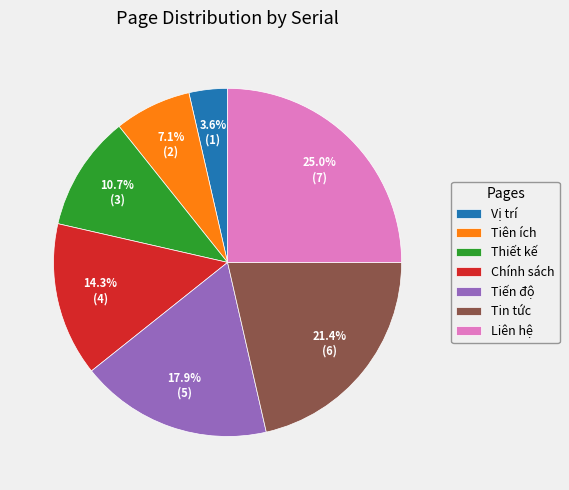

What is the largest slice in the pie chart?

Liên hệ